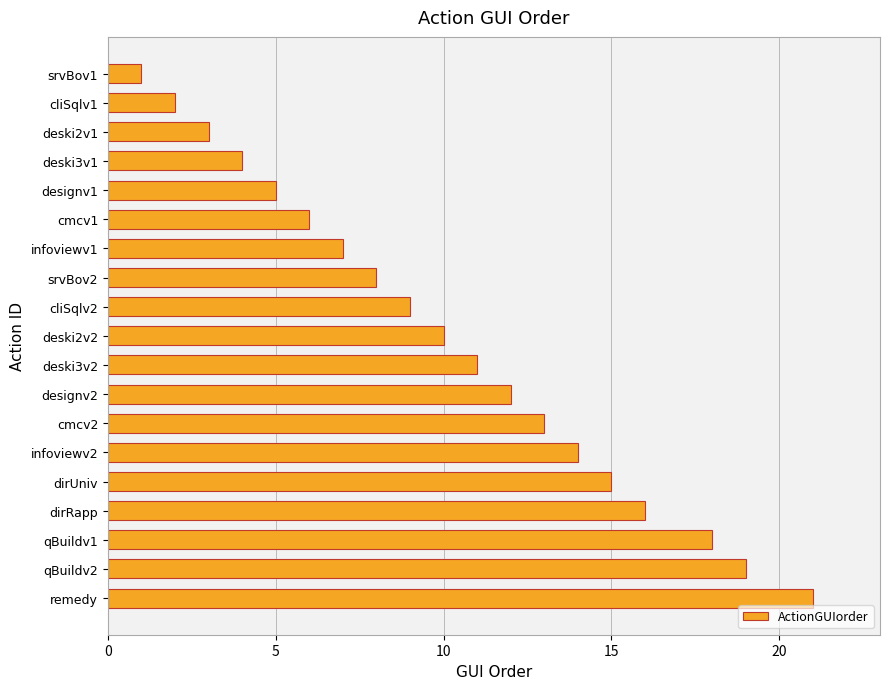

Does the chart contain any negative values?

No